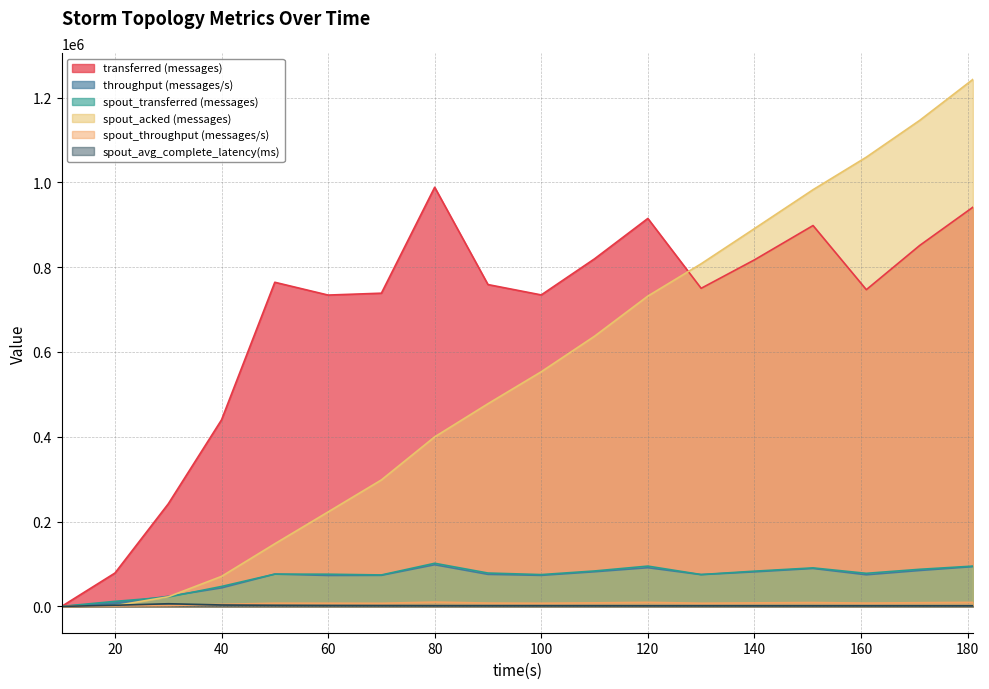

True or false: spout_acked (messages) and spout_throughput (messages/s) intersect in this chart.

False